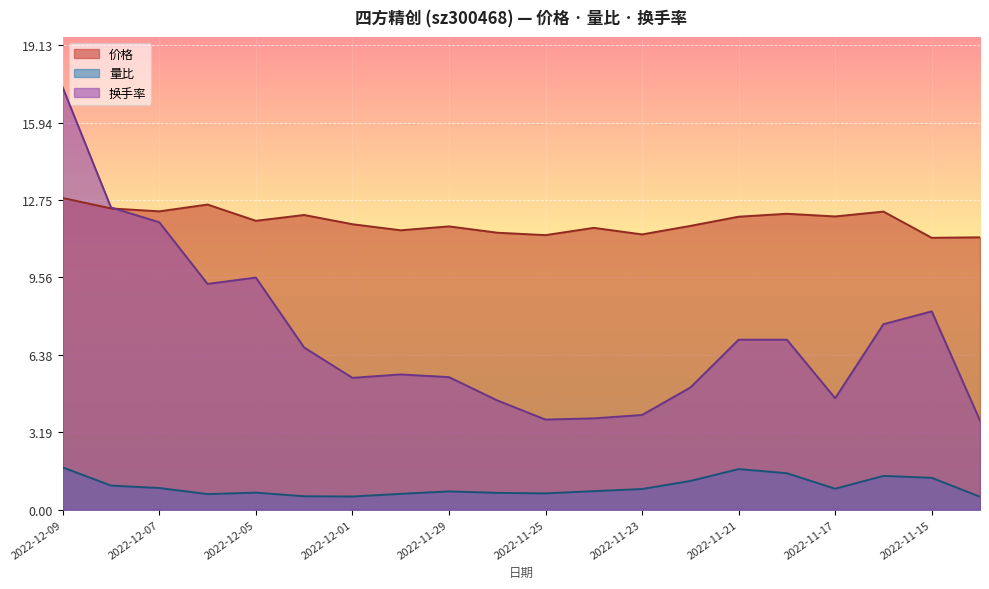

Which series has the largest range (max minus min)?

换手率